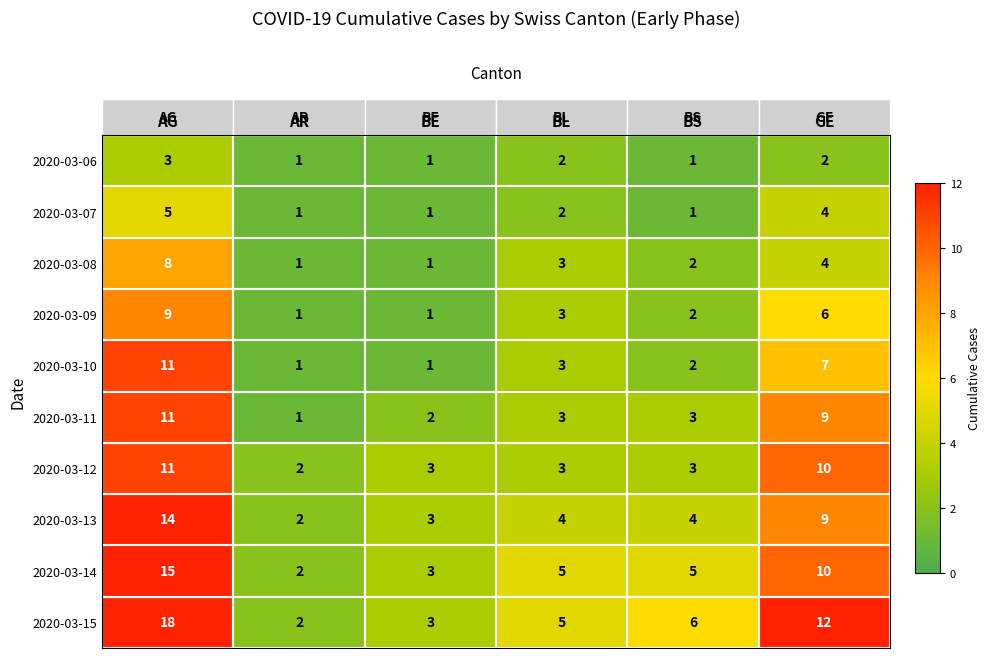

Count the number of data series in this chart.

10